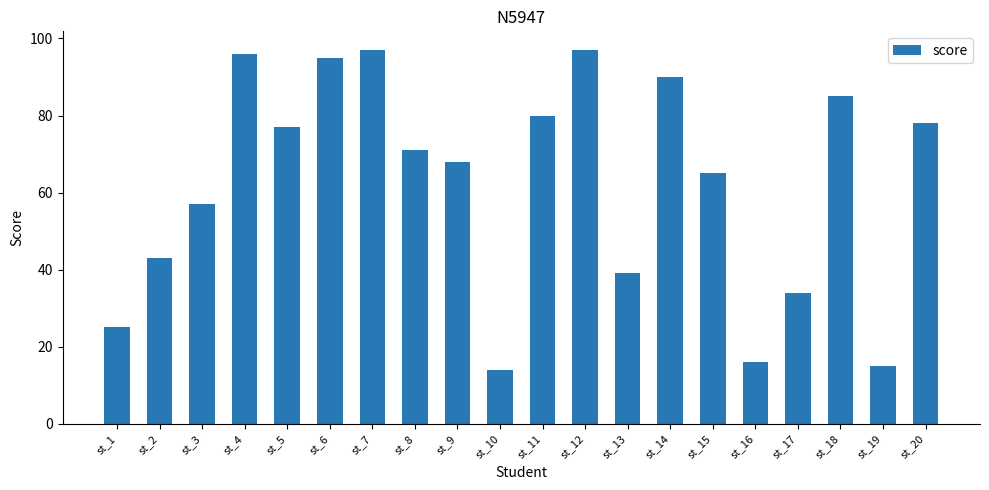

How many data points does each series have?

20